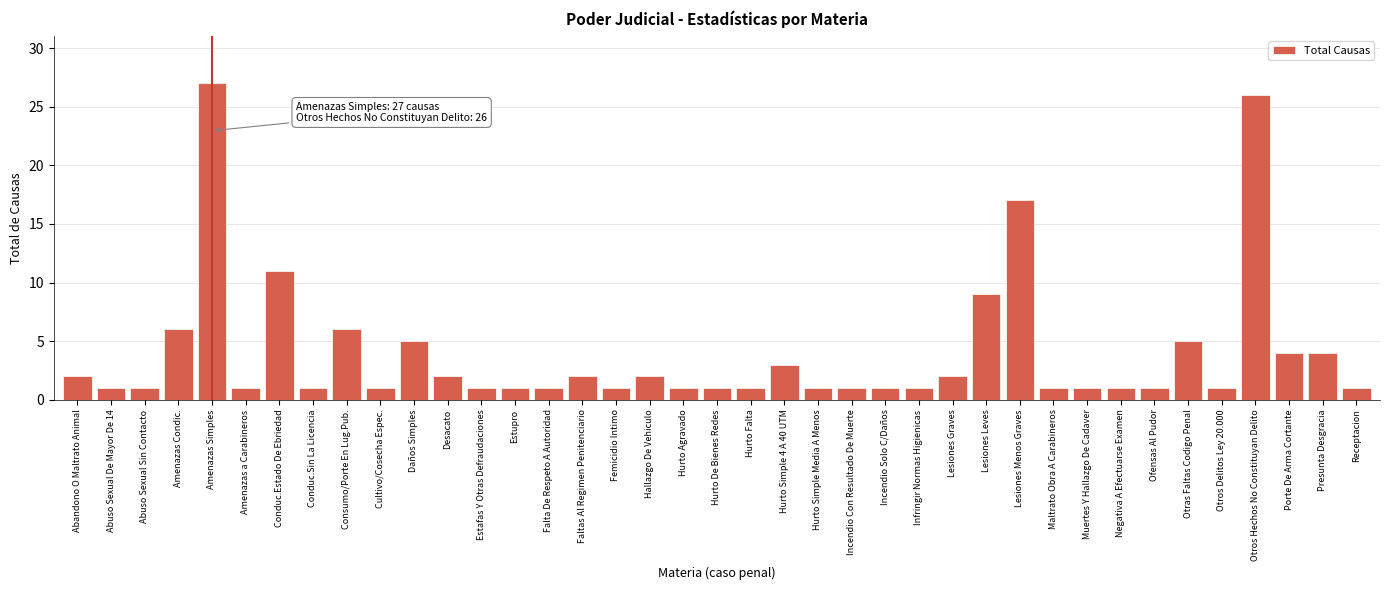

What is the change in value from Lesiones Menos Graves to Otros Delitos Ley 20.000?

-16